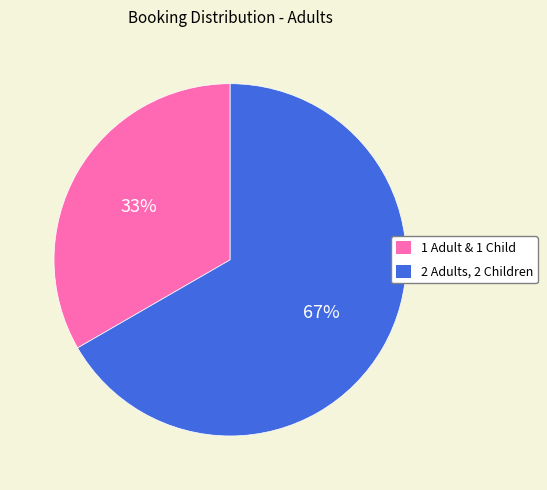

What is the largest slice in the pie chart?

2 Adults, 2 Children